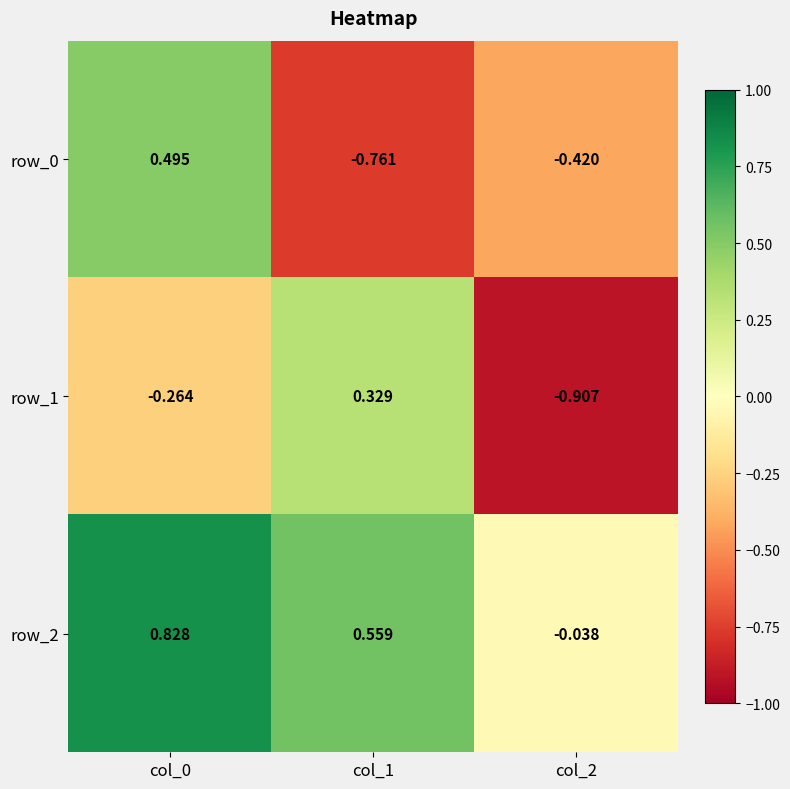

Is the value of row_2 at col_2 greater than the value of row_0 at col_2?

Yes